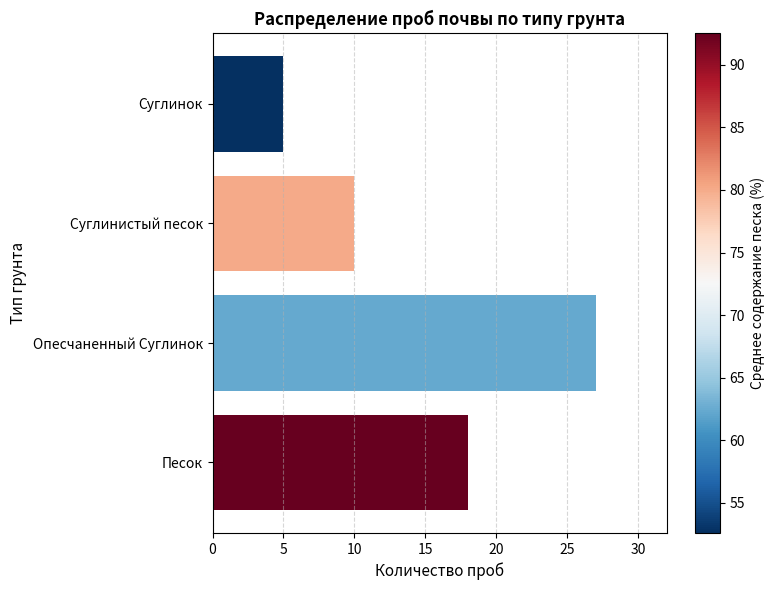

How many values exceed 18?

1